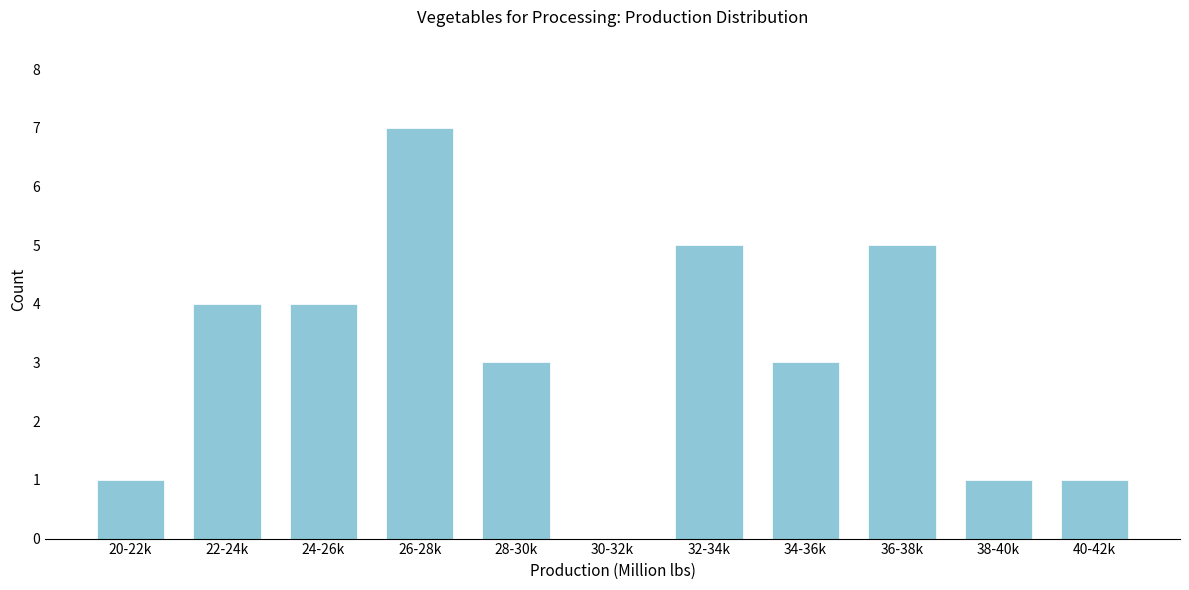

Reading left to right, transcribe all the data shown in this chart.

20-22k=1	22-24k=4	24-26k=4	26-28k=7	28-30k=3	30-32k=0	32-34k=5	34-36k=3	36-38k=5	38-40k=1	40-42k=1